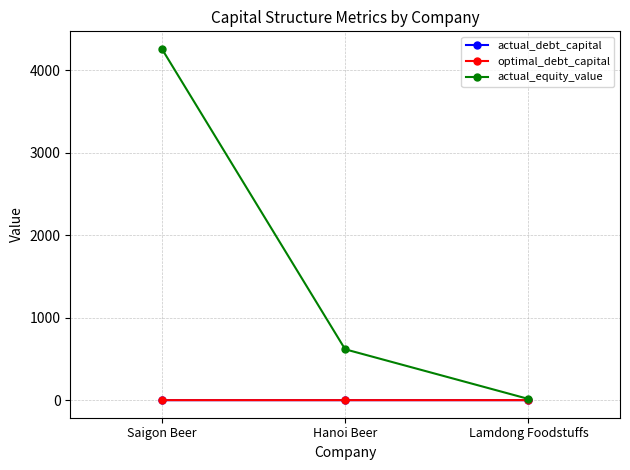

At which label is actual_equity_value closest to 2137?

Hanoi Beer